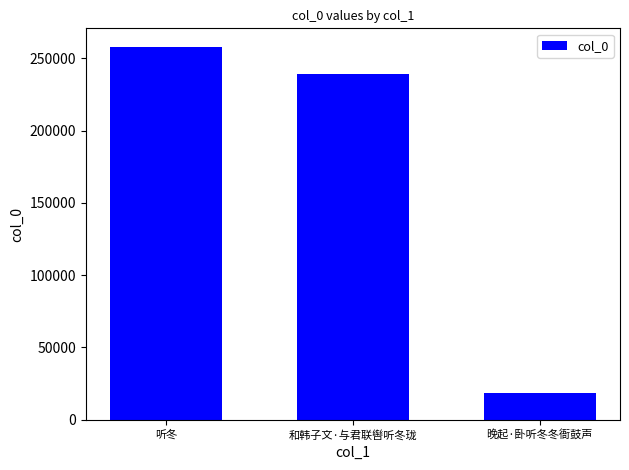

Are the bars grouped side by side (vs. stacked)?

No